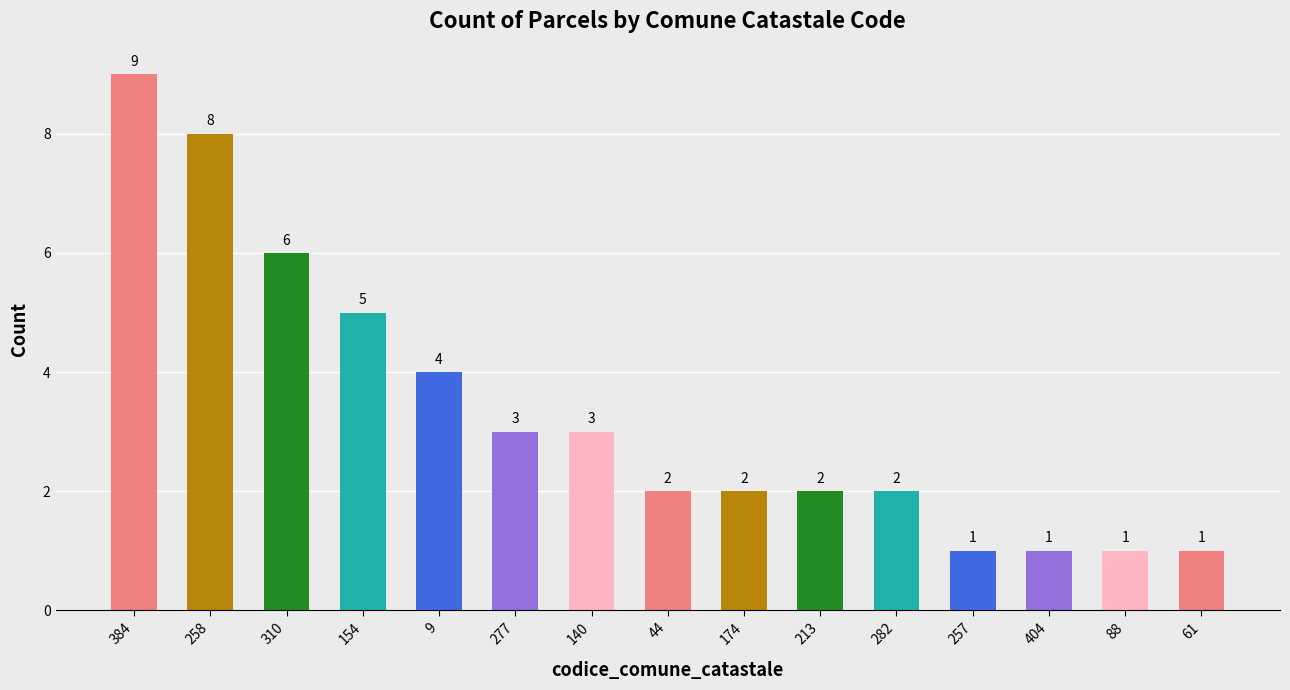

Which has a higher value, 9 or 213?

9